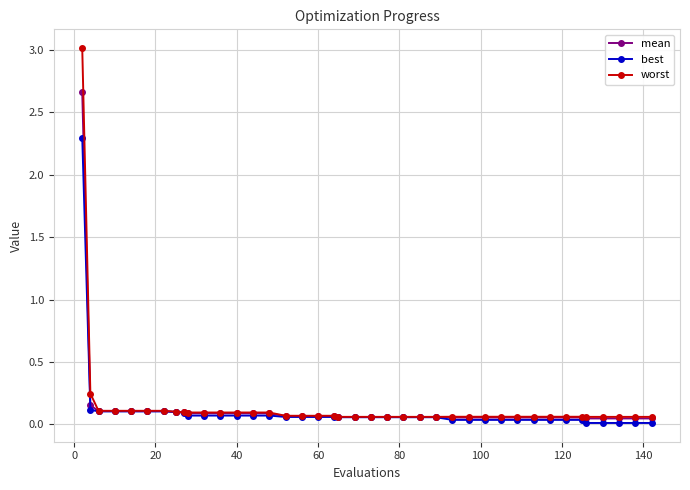

At how many categories does at least one series exceed 2?

1